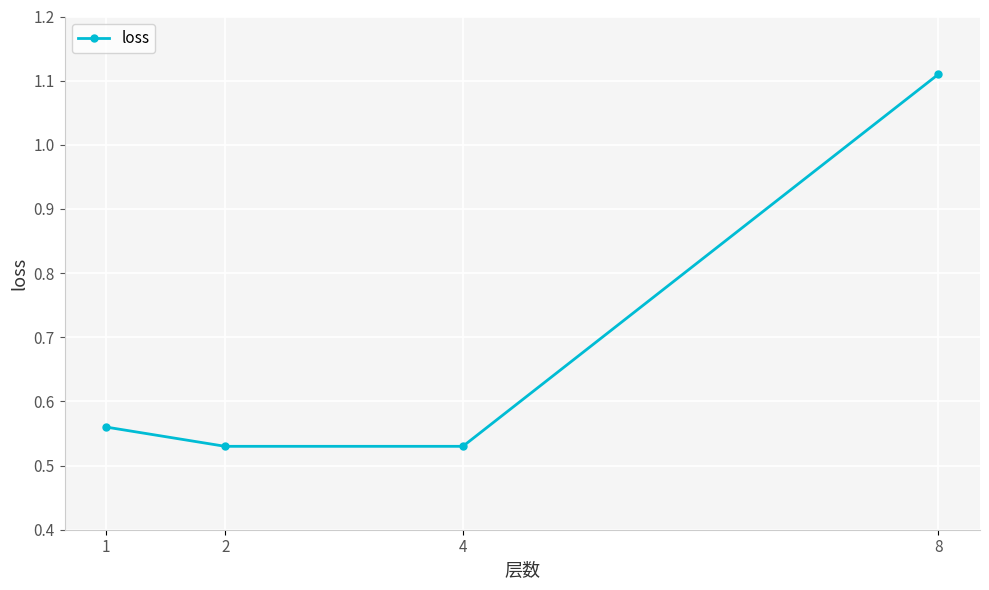

The value at 2 is 0.2. True or false?

False